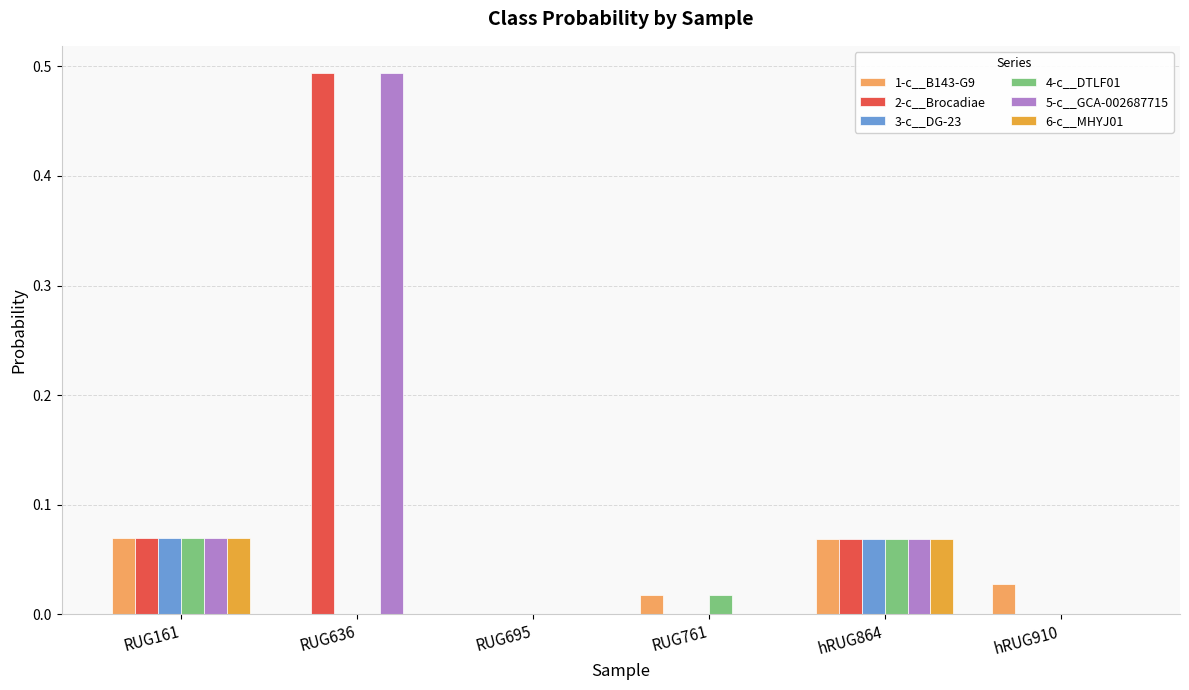

Which series has the widest spread of values?

2-c__Brocadiae